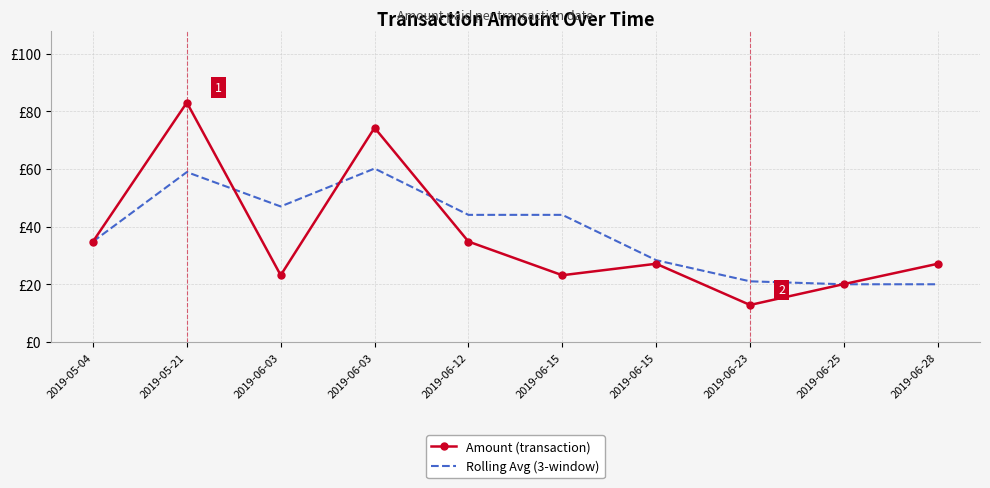

List the series in order of their peak value, highest first.

Amount (transaction), Rolling Avg (3-window)